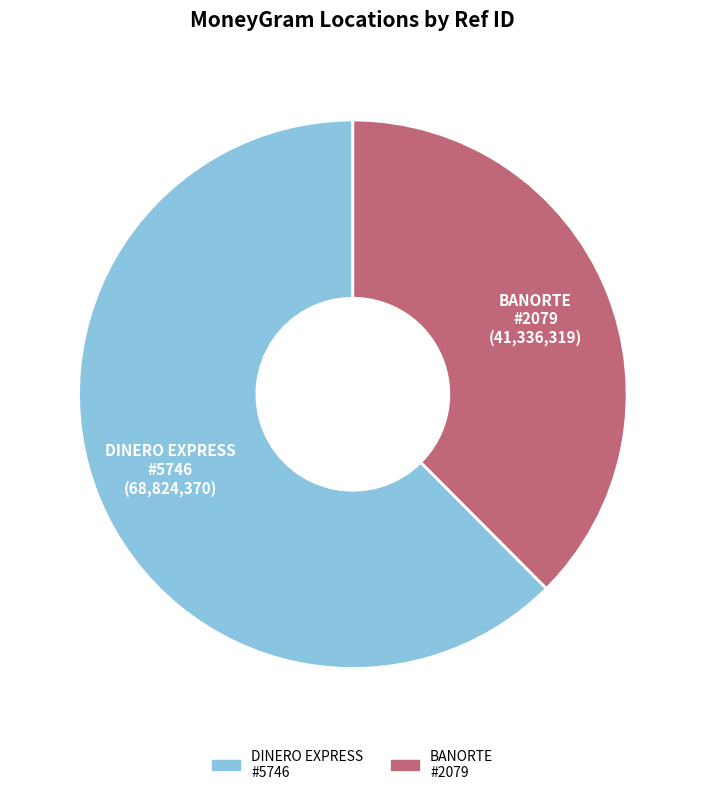

Is there a majority slice in this chart?

Yes